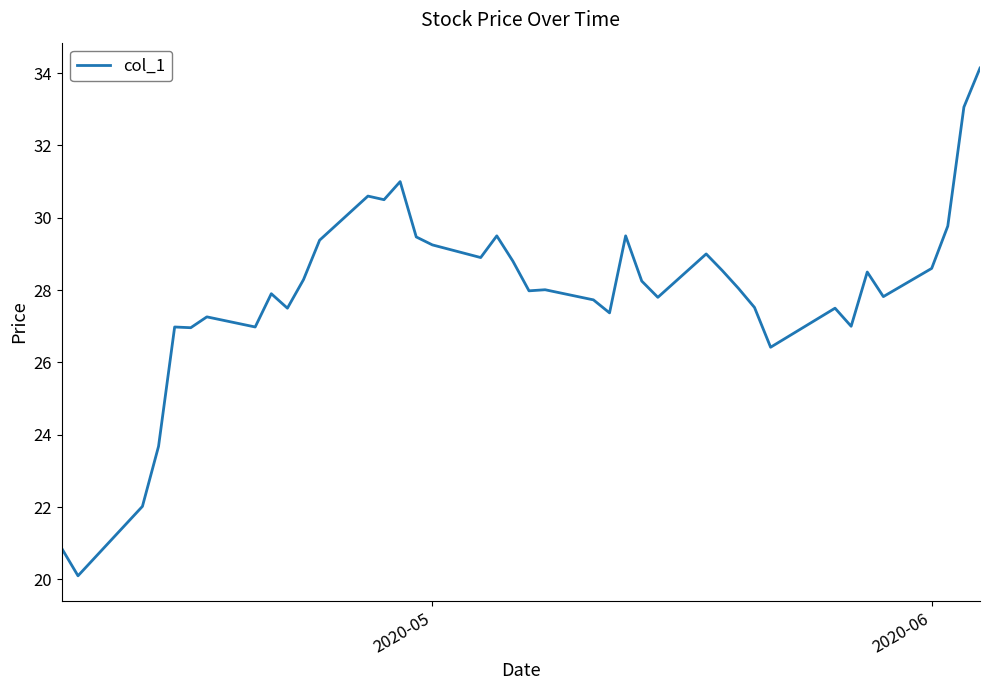

What is the difference between the maximum and minimum values?

14.0